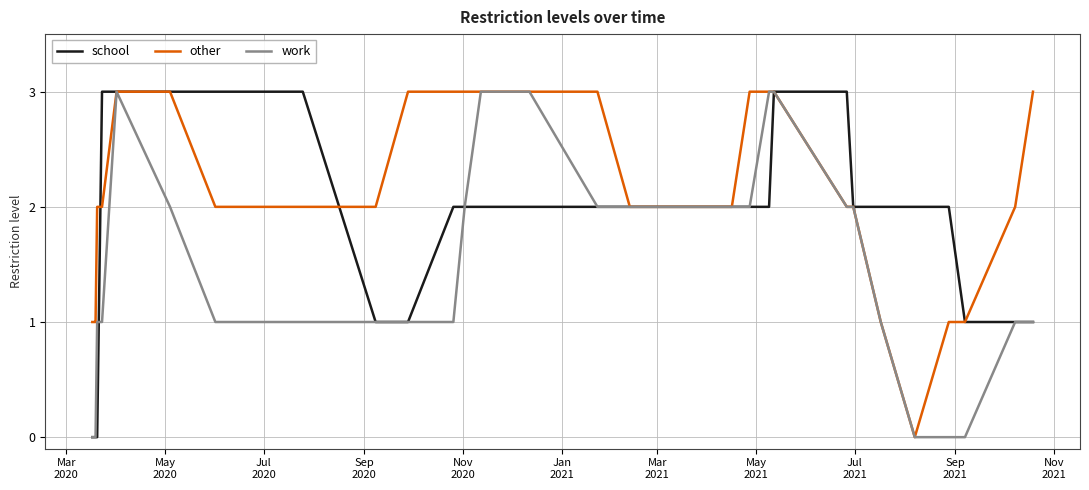

What are all the series names shown in the legend?

school, other, work